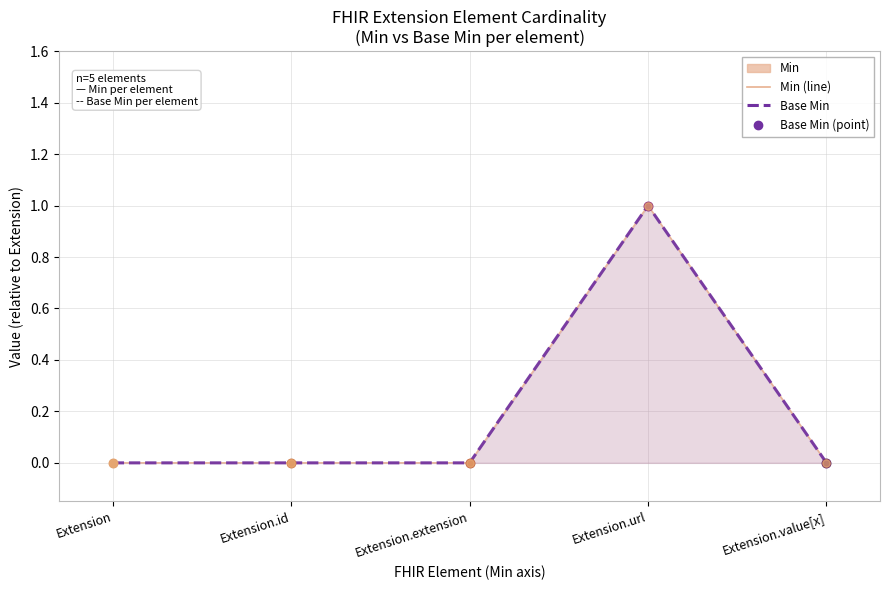

Which series has the largest Y range (max minus min)?

Min